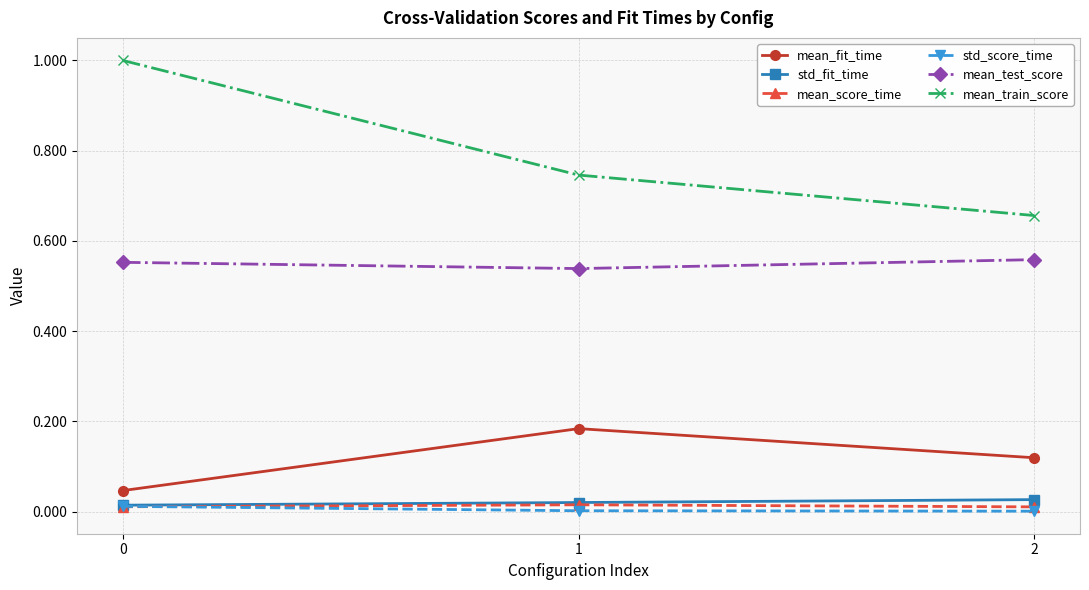

Which series has the widest spread of values?

mean_train_score